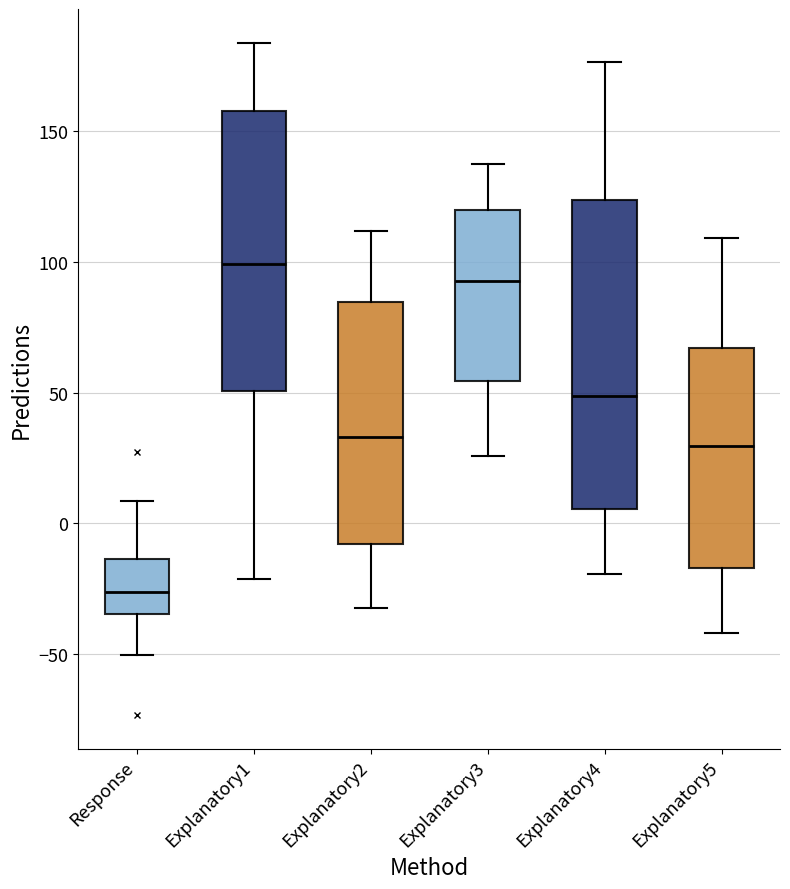

Reading left to right, transcribe this box plot: for each box, give where its median line is, the range the box spans, and where its two whiskers end, as read against the y-axis. The values are not printed on the chart, so give them approximately, as read against the axis.

Response: median -25, box -35 to -15, whiskers -50 to 10
Explanatory1: median 100, box 50 to 160, whiskers -20 to 185
Explanatory2: median 35, box -10 to 85, whiskers -30 to 110
Explanatory3: median 95, box 55 to 120, whiskers 25 to 135
Explanatory4: median 50, box 5 to 125, whiskers -20 to 175
Explanatory5: median 30, box -15 to 65, whiskers -40 to 110